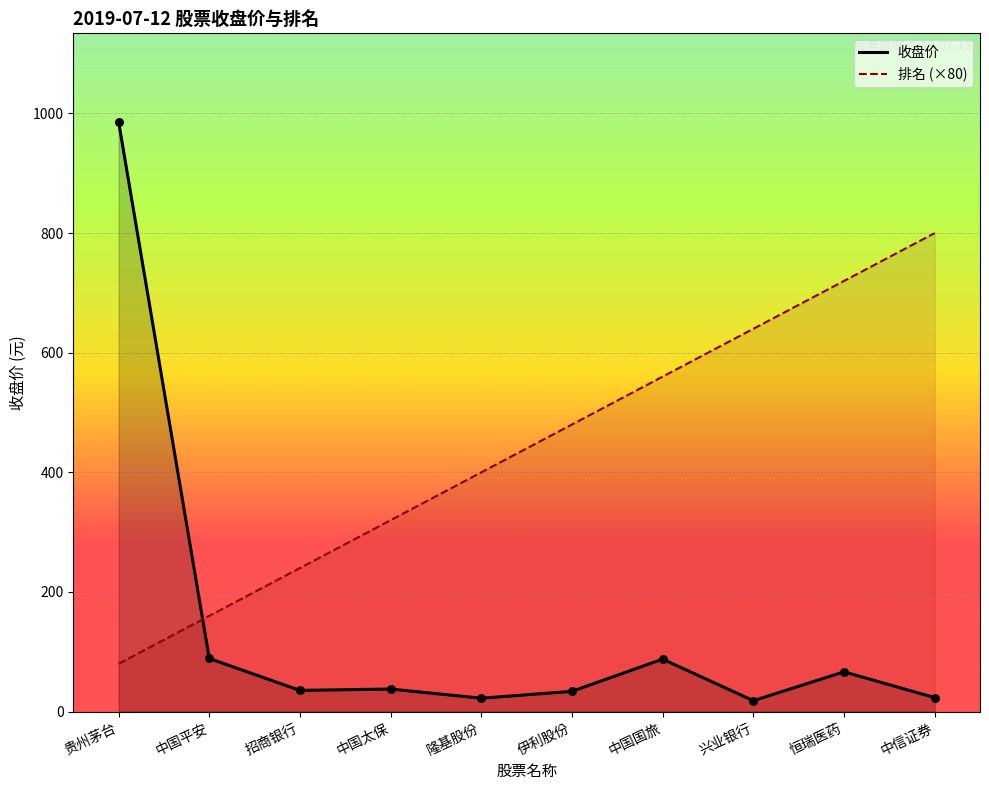

Which series has the largest total across all categories?

排名 (×80)